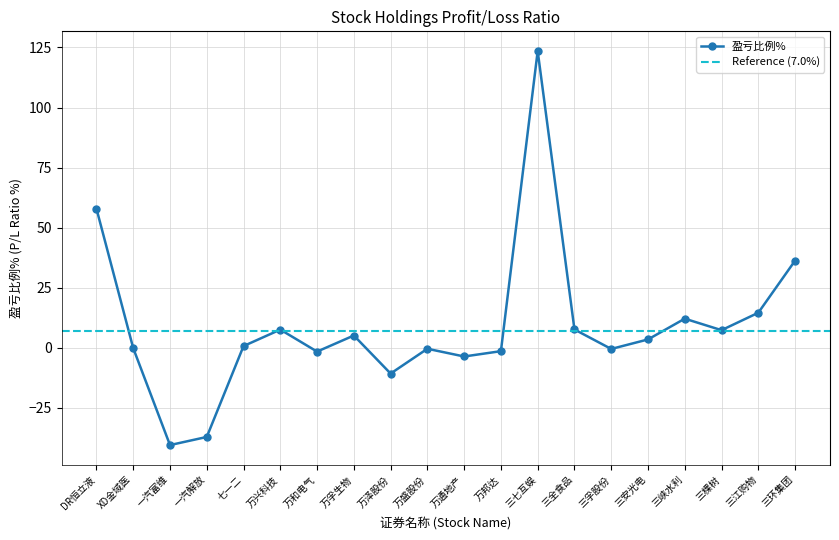

What is the change in value from XD金域医 to 三江购物?

+14.8